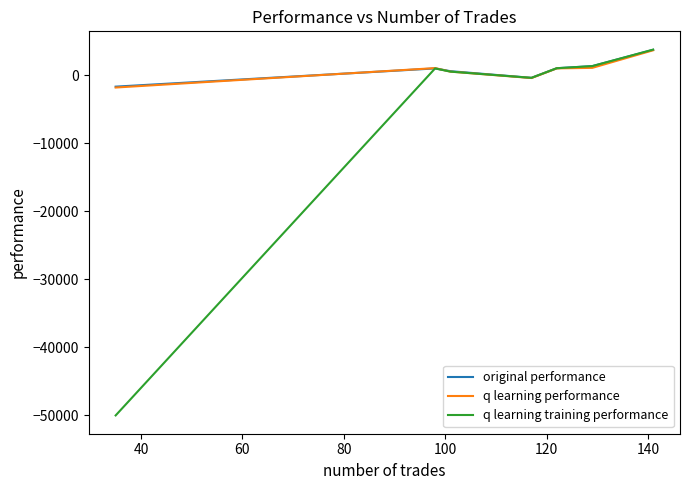

What is the minimum value shown in the chart?

-50000.0